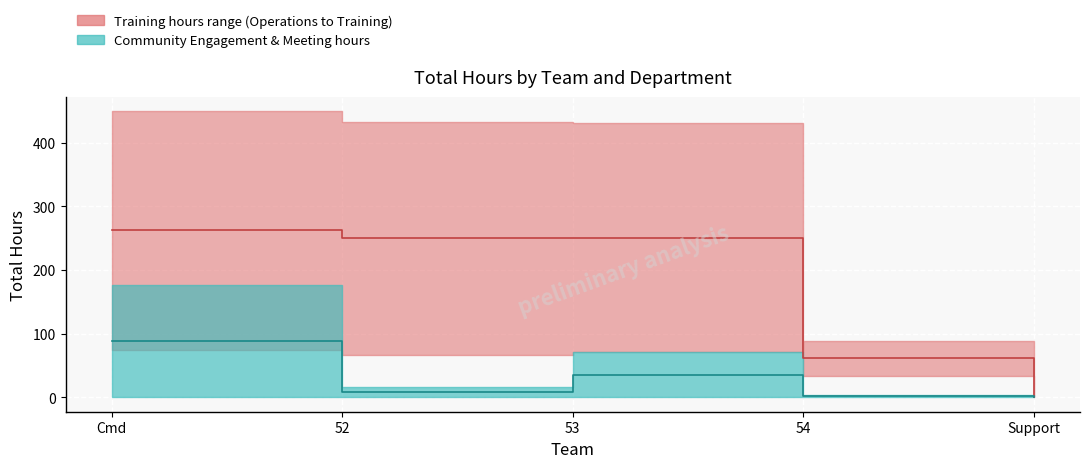

Is the value of Community Engagement - W at 1 greater than the value of Training - W at 0?

No